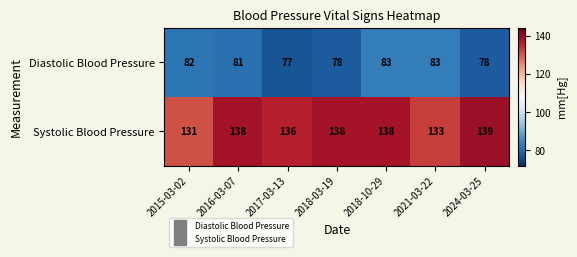

Count the number of data series in this chart.

2